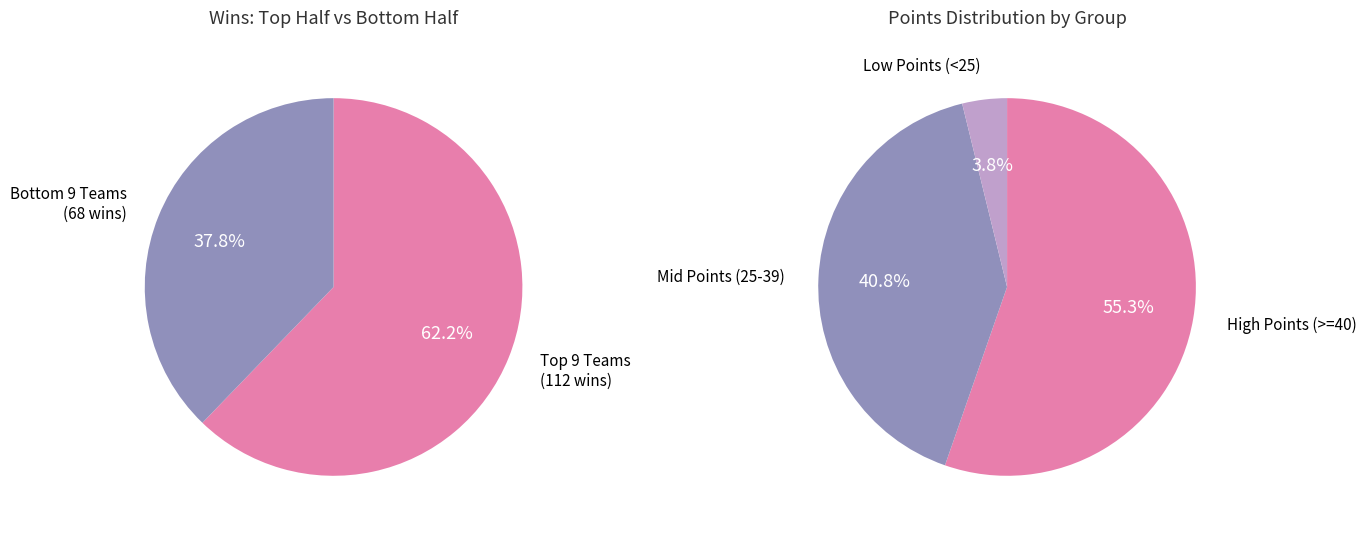

True or false: 1 accounts for 10% of the total.

False